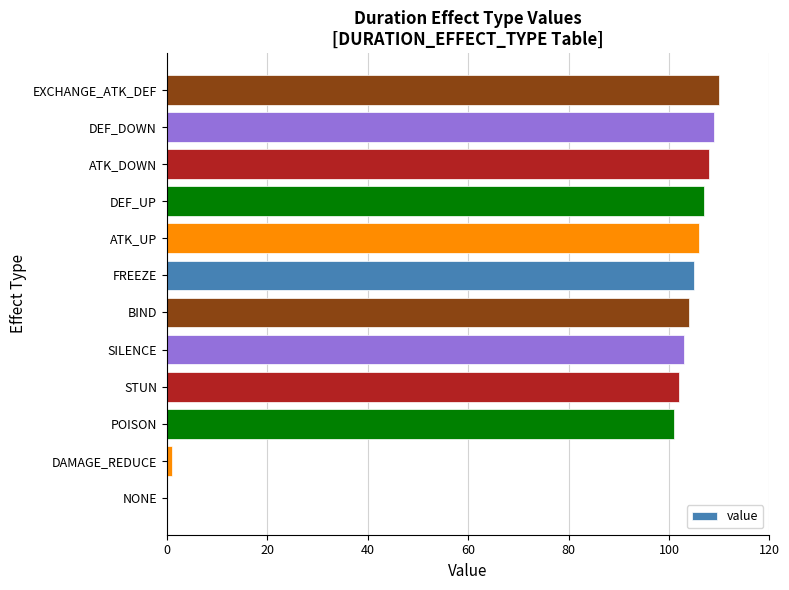

Read the value at STUN.

102